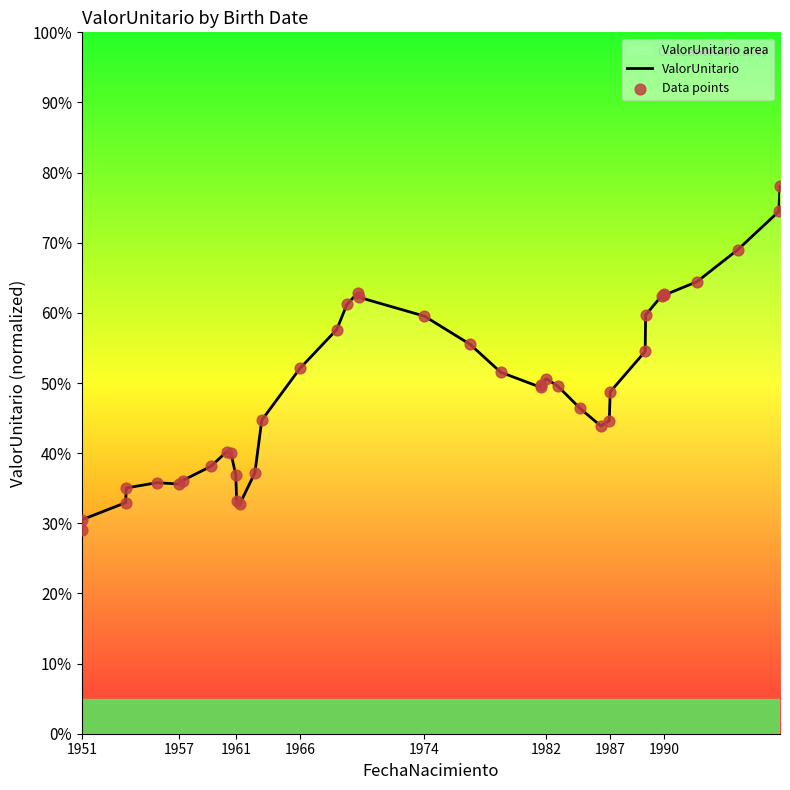

Which series has the widest spread of Y values?

ValorUnitario